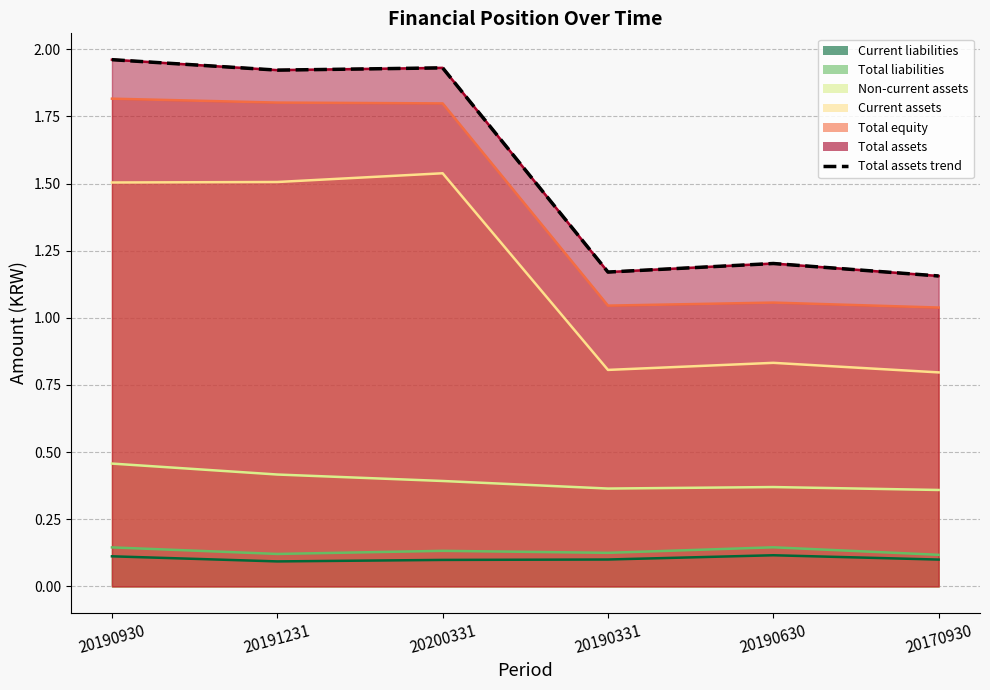

How many lines are shown in the chart?

1